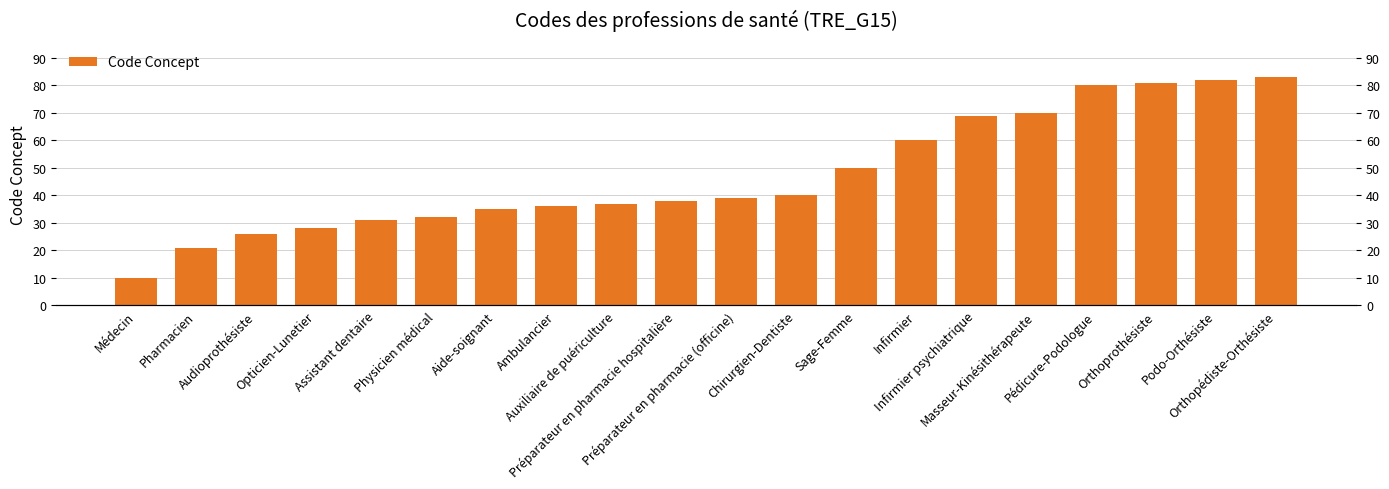

Where is the data nearest to the value 46?

Sage-Femme